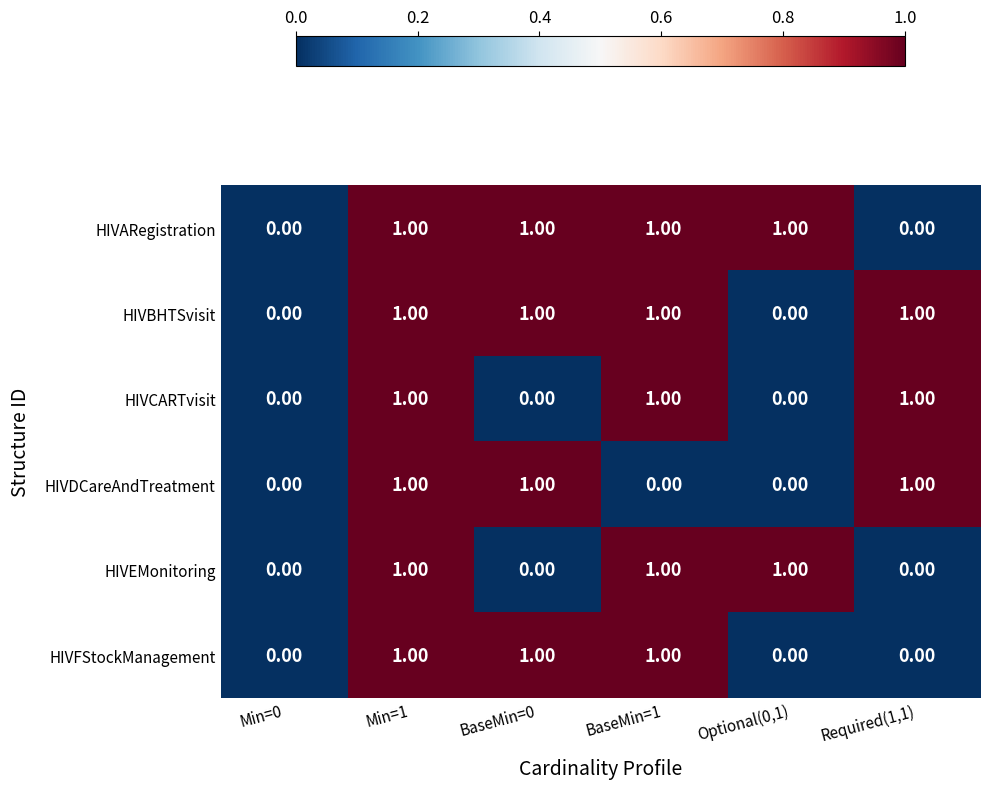

At which category is the sum across all series the highest?

Min=1